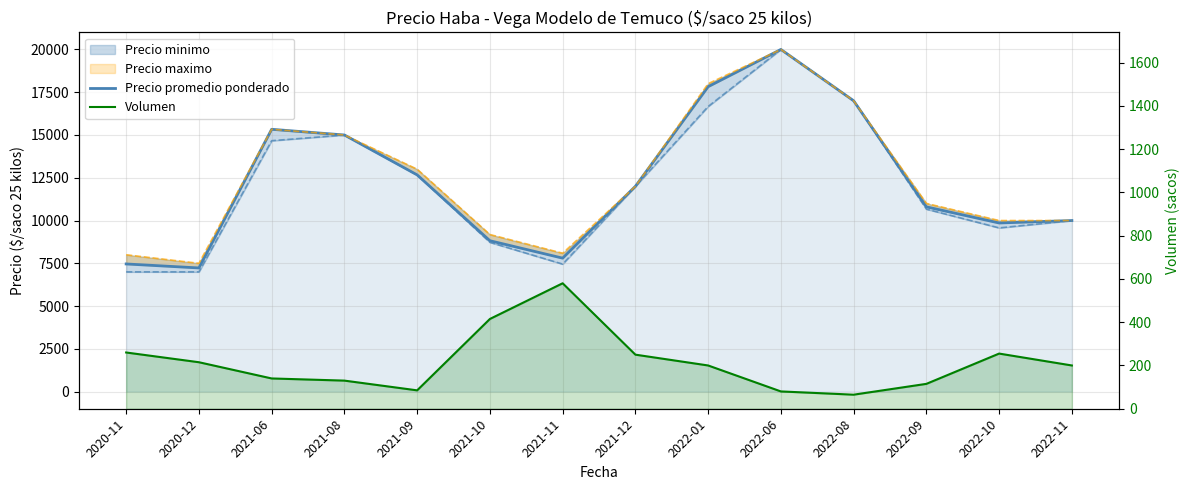

True or false: Precio promedio ponderado has more than 1 points higher than both neighbors.

True